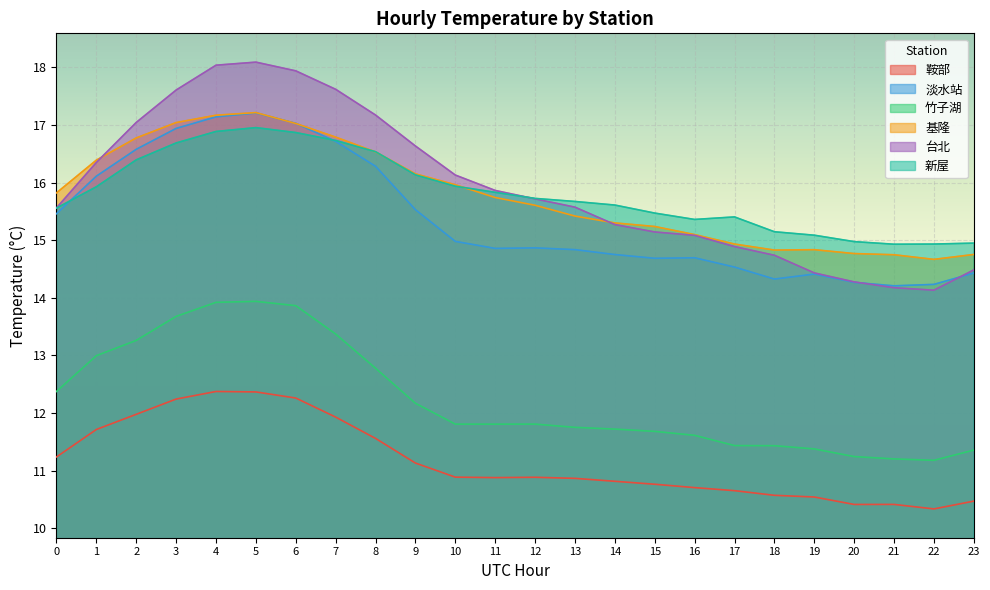

In 淡水站, how many points are lower than both neighbors (excluding endpoints)?

4